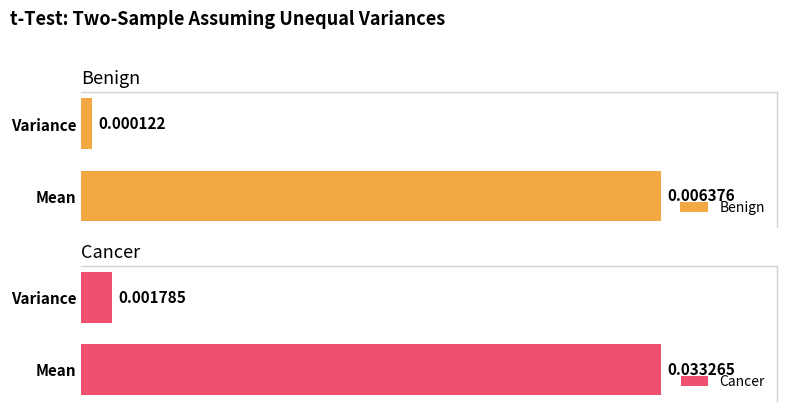

How many groups of bars are there?

2